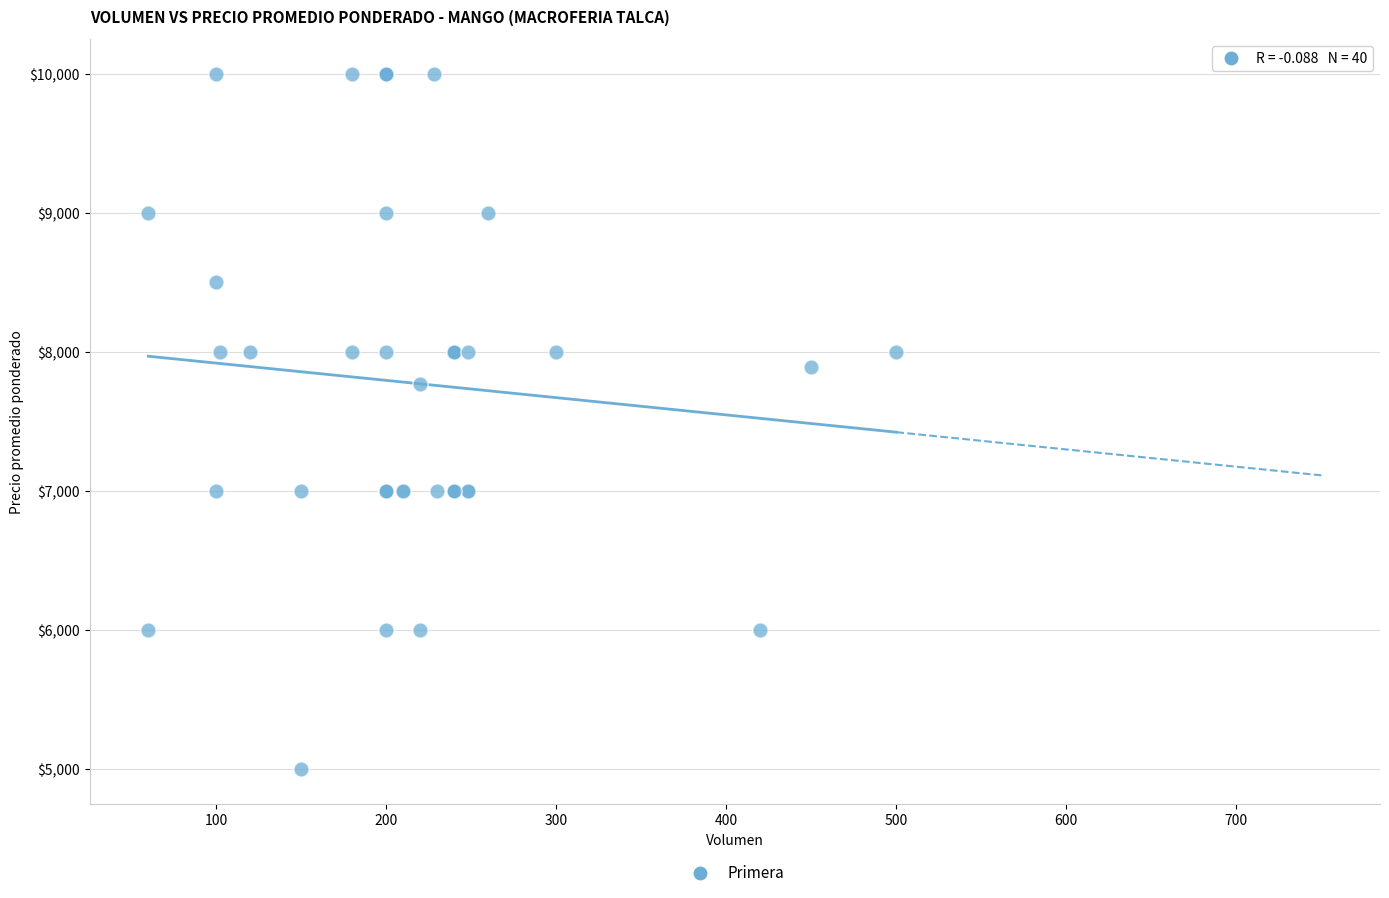

What Y value in the scatter plot is closest to 7500?

7773